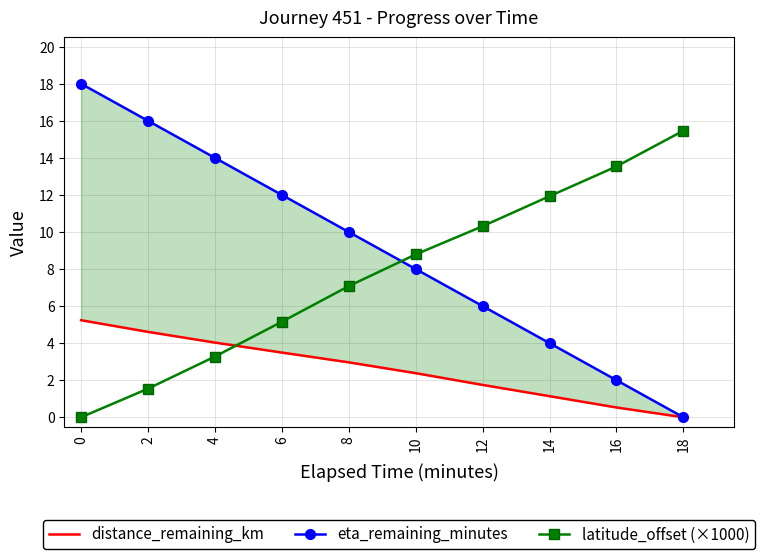

Rank the series by their maximum value, from highest to lowest.

eta_remaining_minutes, latitude_offset (×1000), distance_remaining_km